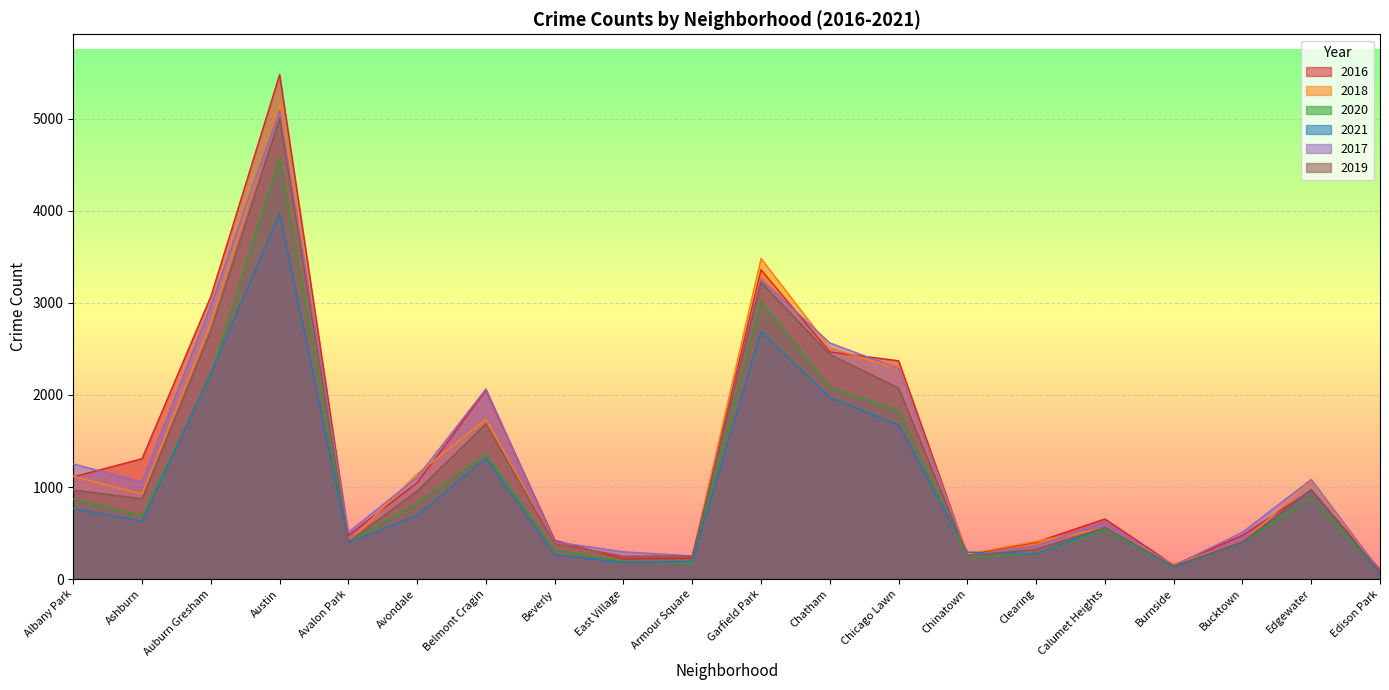

What are all the series names shown in the legend?

2016, 2018, 2020, 2021, 2017, 2019